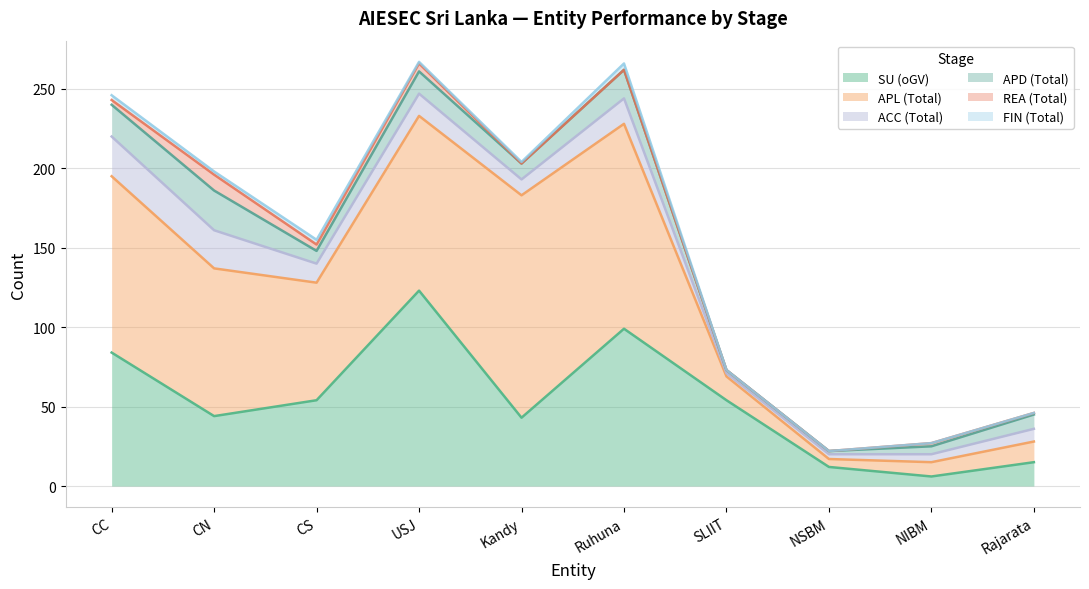

Which series has the widest spread of values?

APL (Total)